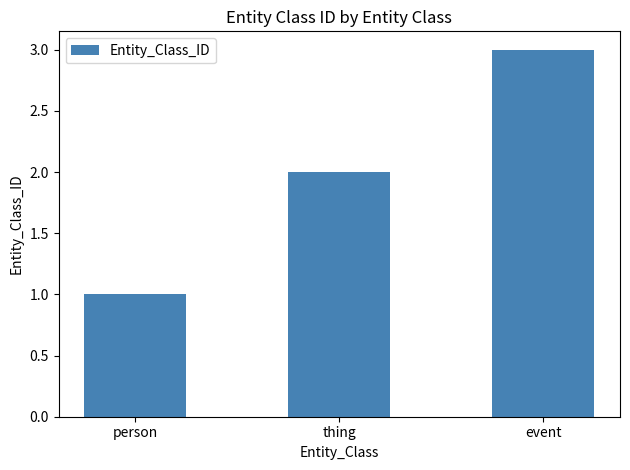

How many categories are shown in the chart?

3